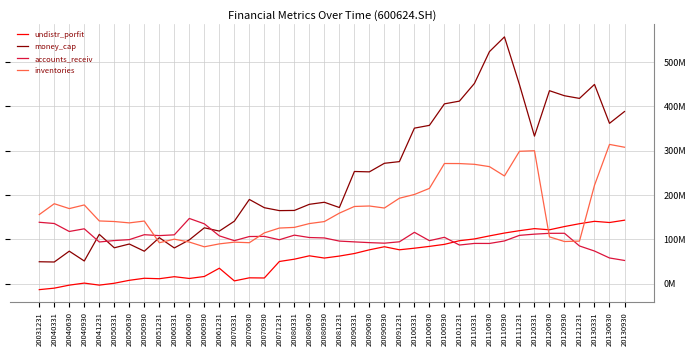

What are all the series names shown in the legend?

undistr_porfit, money_cap, accounts_receiv, inventories